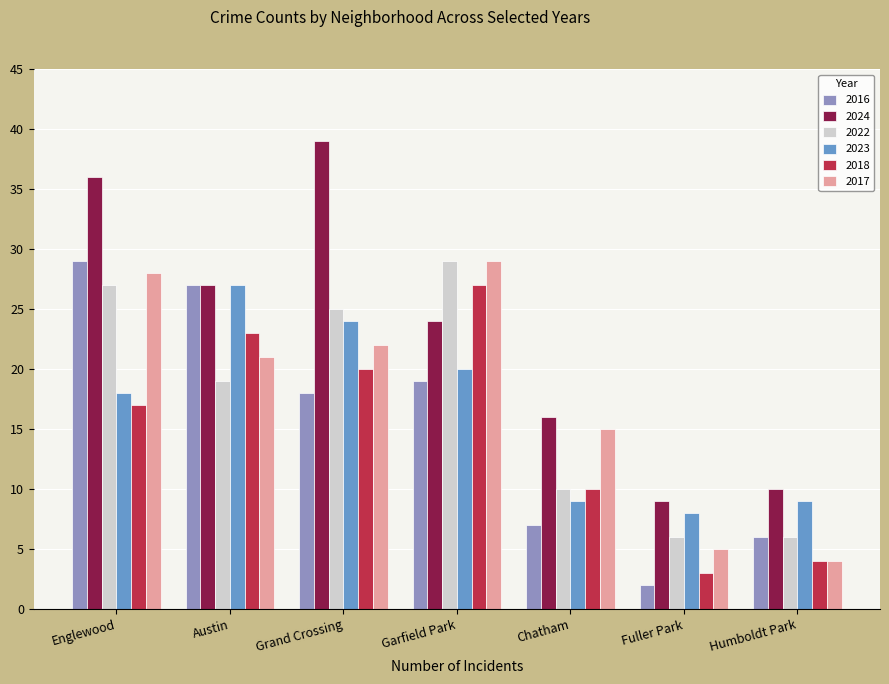

The 2017 series shows 8 at Fuller Park. True or false?

False